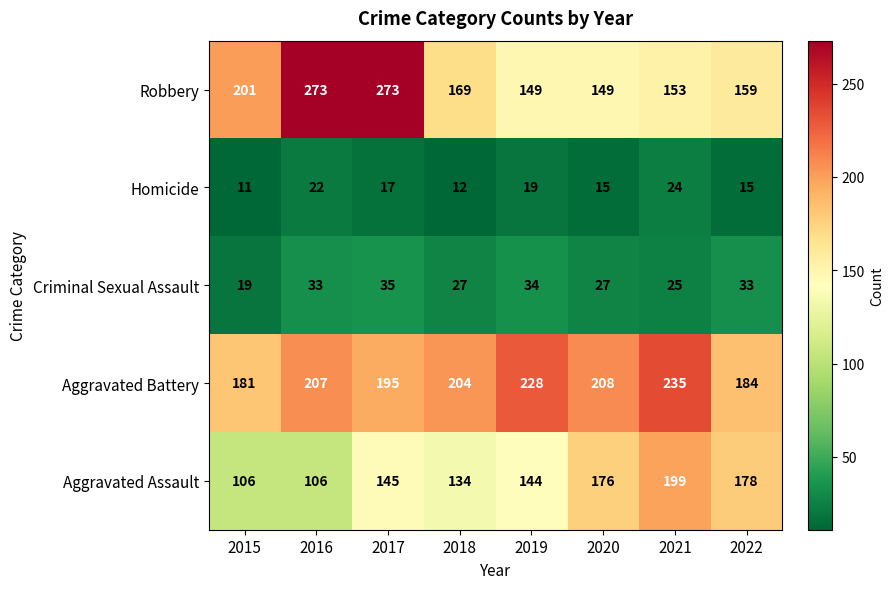

Which series has the widest spread of values?

Robbery